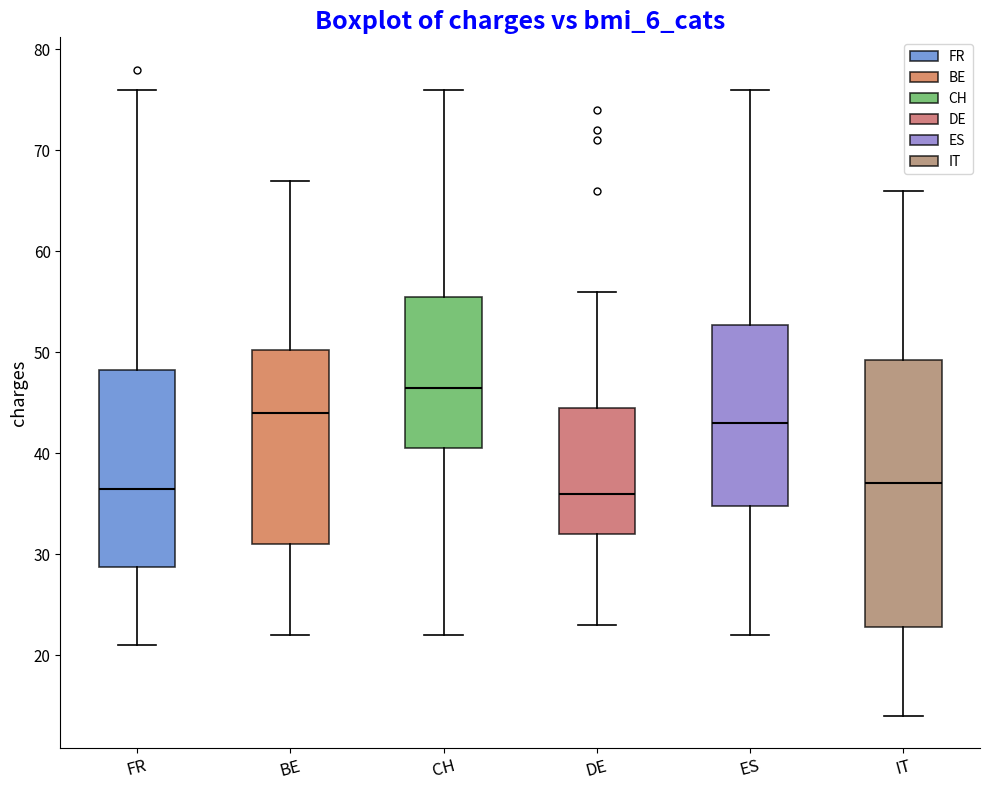

Reading left to right, transcribe this box plot: for each box, give where its median line is, the range the box spans, and where its two whiskers end, as read against the y-axis. The values are not printed on the chart, so give them approximately, as read against the axis.

FR: median 37, box 29 to 48, whiskers 21 to 76
BE: median 44, box 31 to 50, whiskers 22 to 67
CH: median 47, box 41 to 56, whiskers 22 to 76
DE: median 36, box 32 to 45, whiskers 23 to 56
ES: median 43, box 35 to 53, whiskers 22 to 76
IT: median 37, box 23 to 49, whiskers 14 to 66